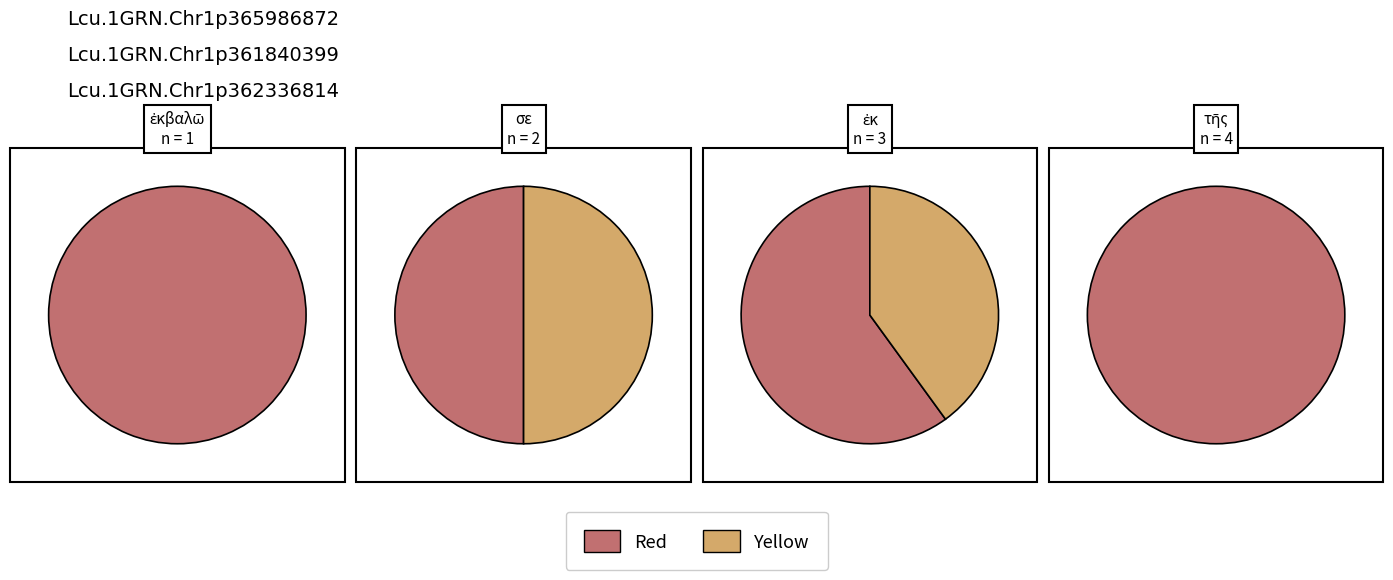

How much of the chart is everything except σε?

90.5%